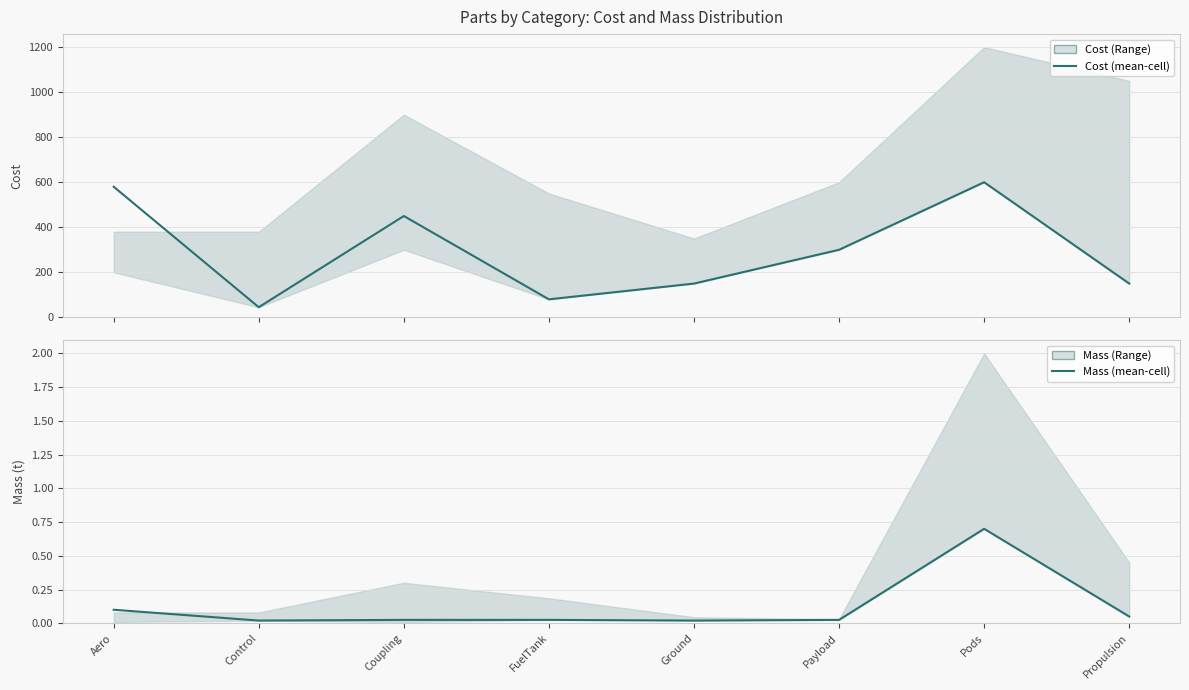

What is the difference between the maximum and minimum values in the Cost (mean) series?

555.0